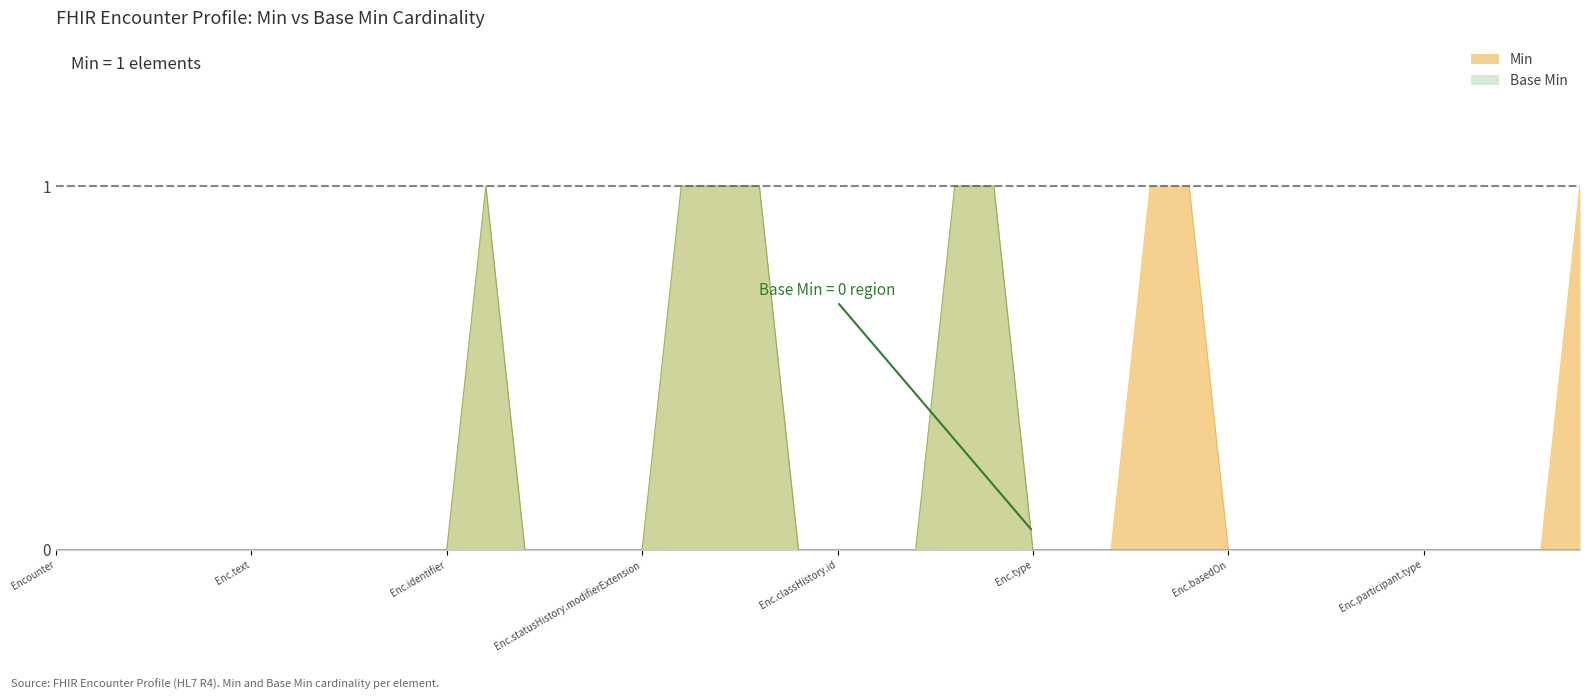

What is the difference between the second highest and minimum values in the Min series?

1